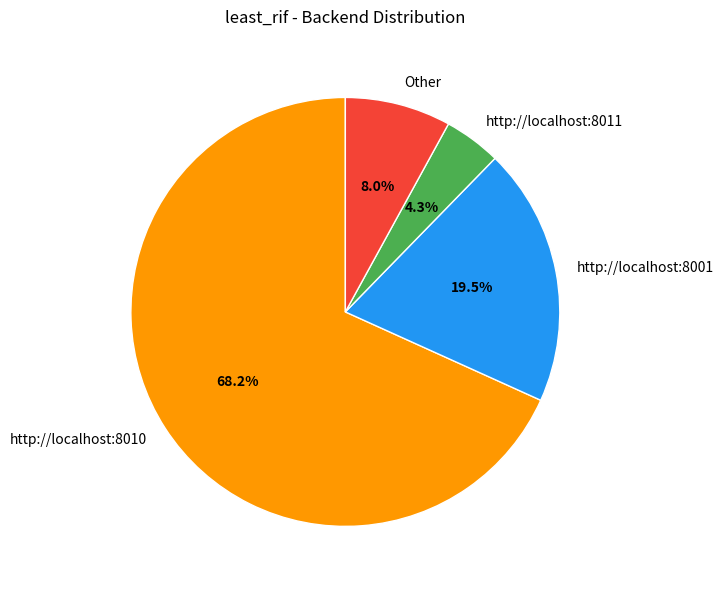

Between Other and http://localhost:8011, which is larger?

Other